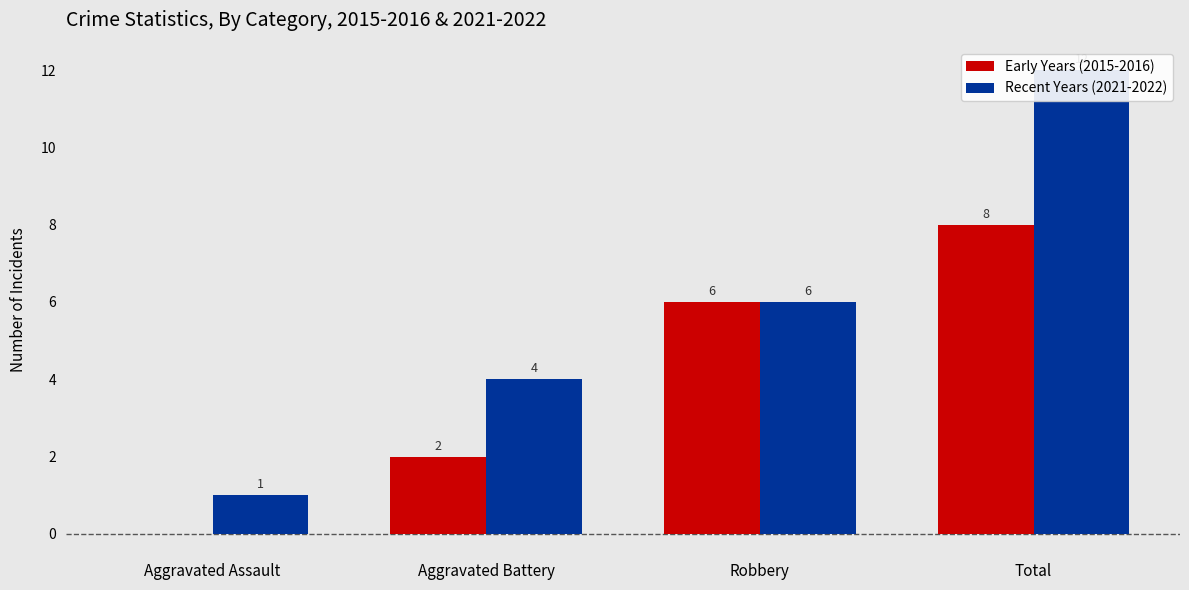

Which series has the widest spread of values?

Recent Years (2021-2022)